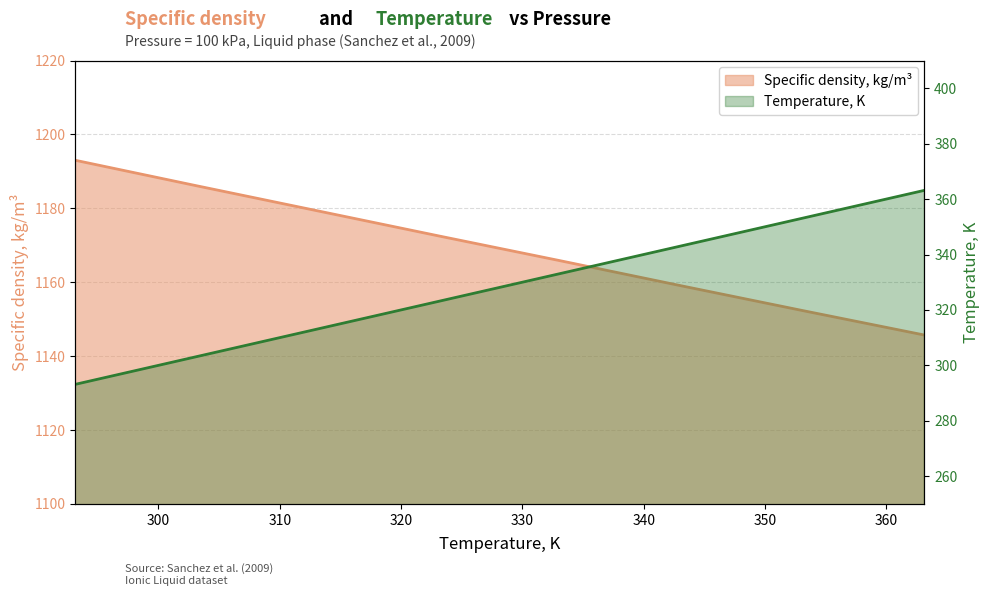

The value of Specific density, kg/m3 at 353.15 is 1152.3. True or false?

True